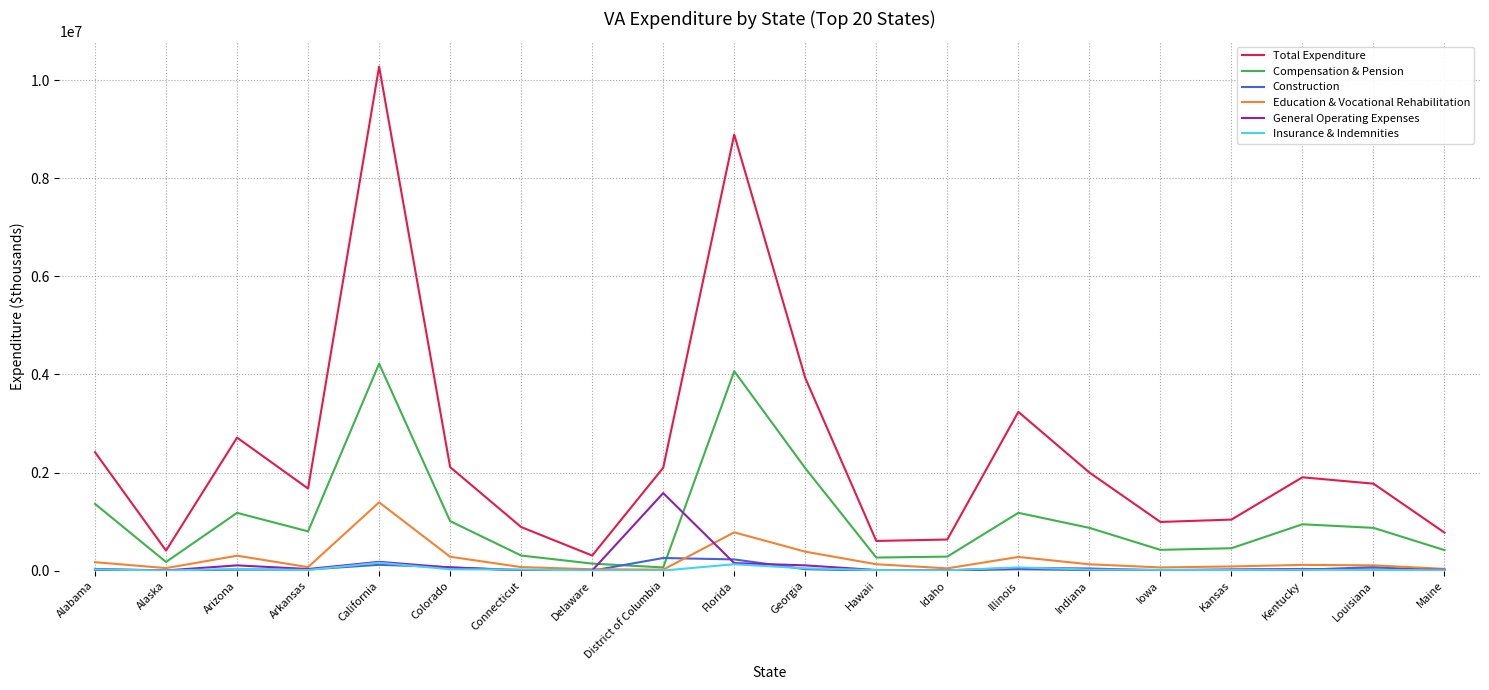

What is the difference between the highest and lowest values at Iowa?

993985